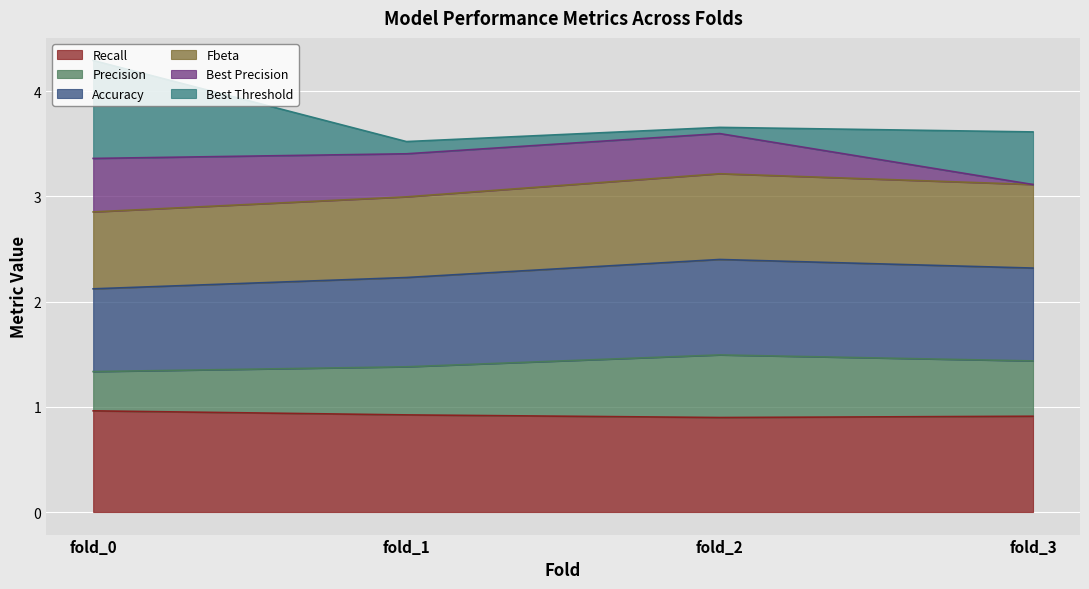

True or false: Precision and Fbeta intersect in this chart.

False